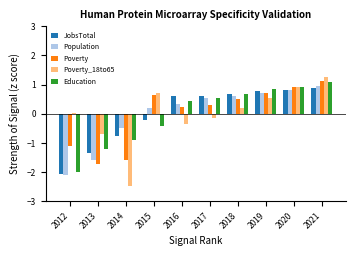

Is the value of Education at 2012 greater than the value of JobsTotal at 2021?

No